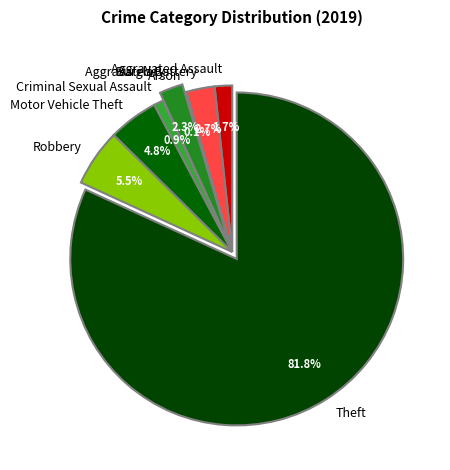

To the nearest percent, what percentage of the pie is Aggravated Battery?

3%